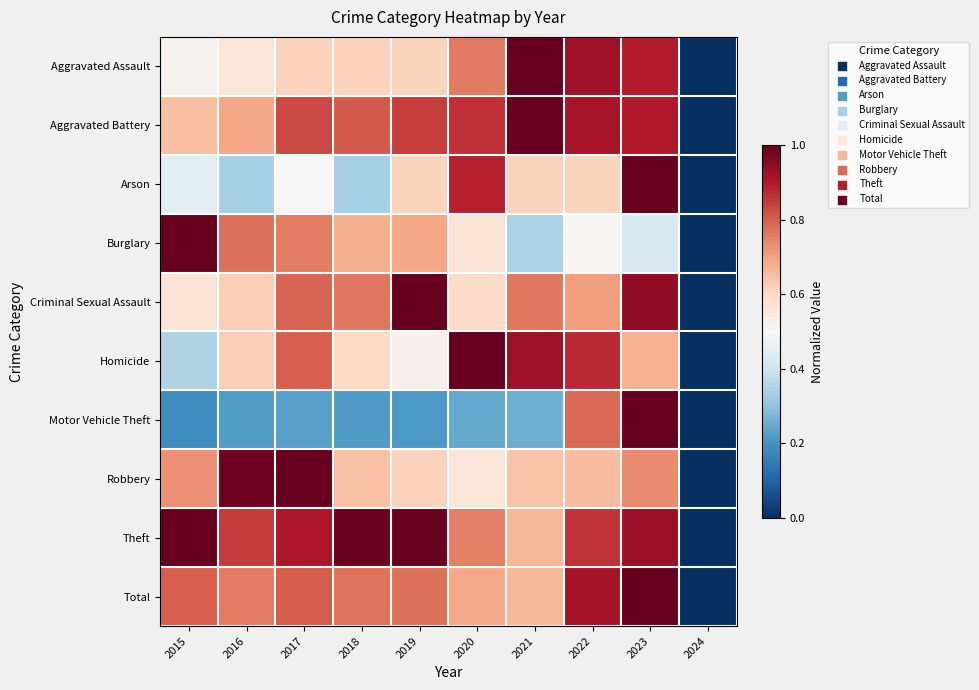

Between 2018 and 2017, which is larger?

2018